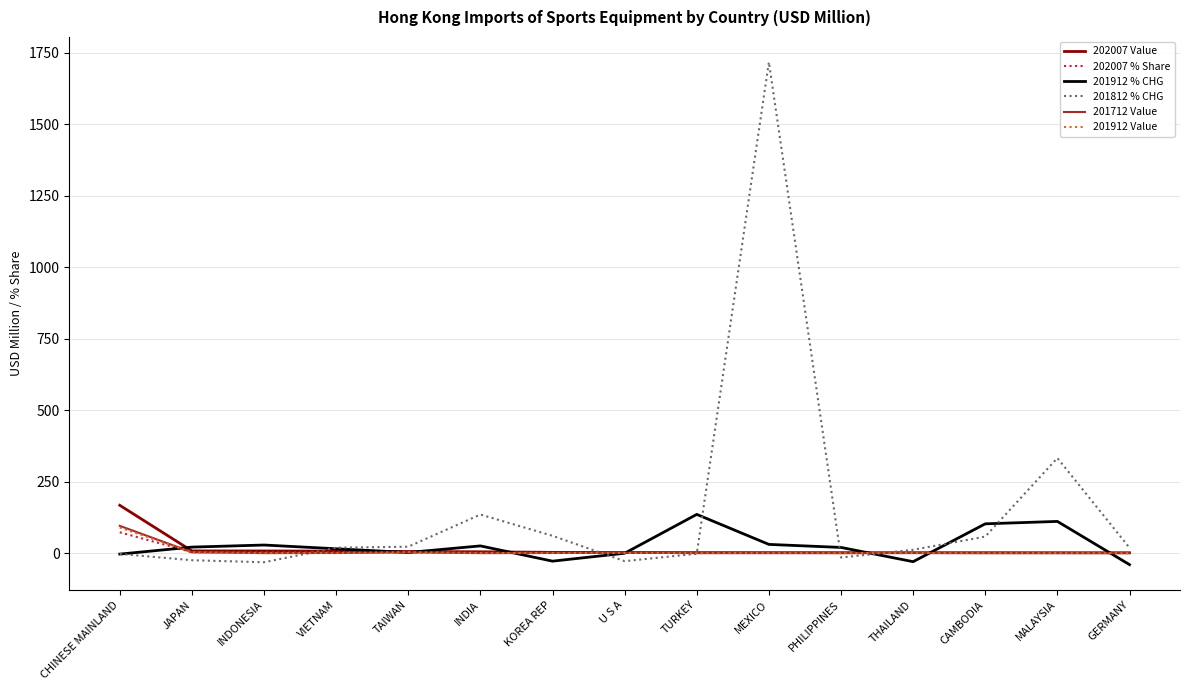

What is the maximum value for 201712 Value?

95.5